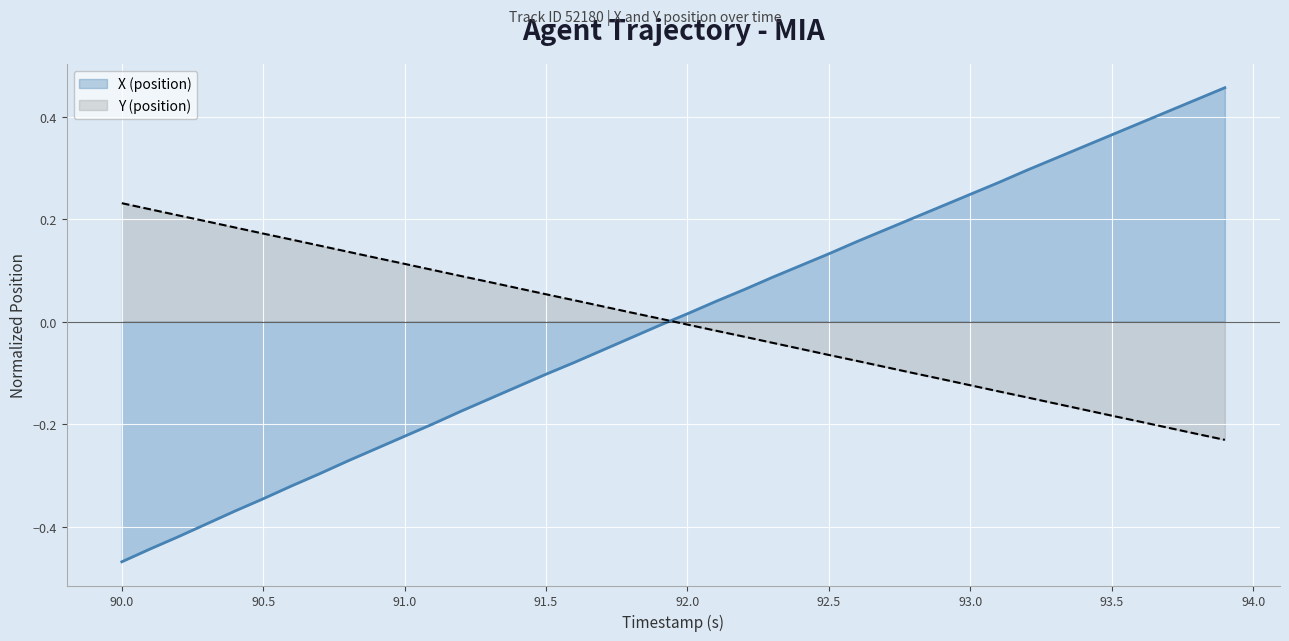

True or false: X (position) and Y (position) cross at least once.

True